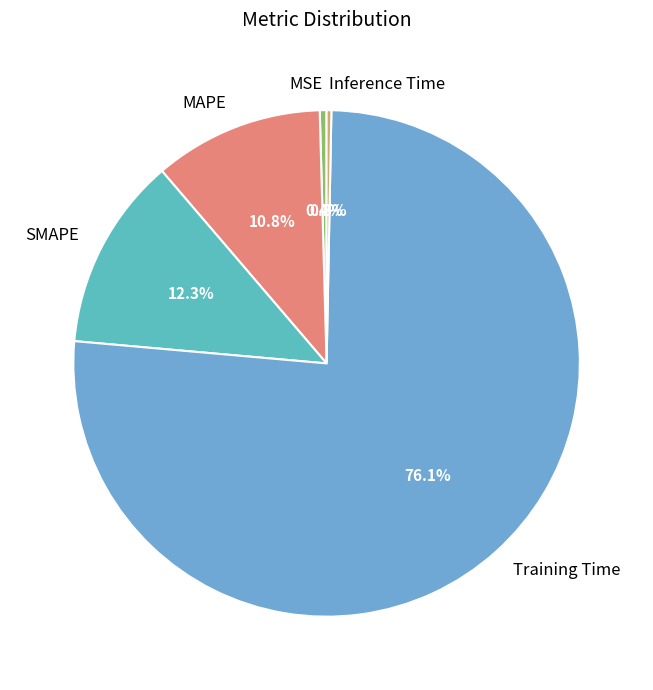

How many segments does this pie chart have?

5